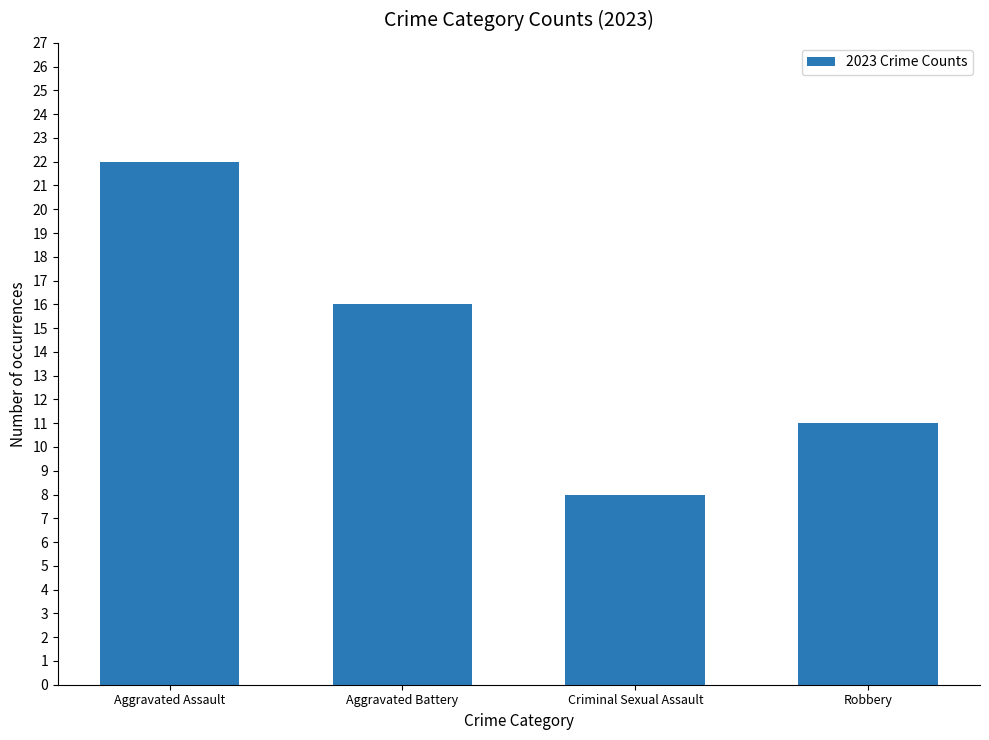

Reading left to right, extract all data points from this chart.

22	16	8	11